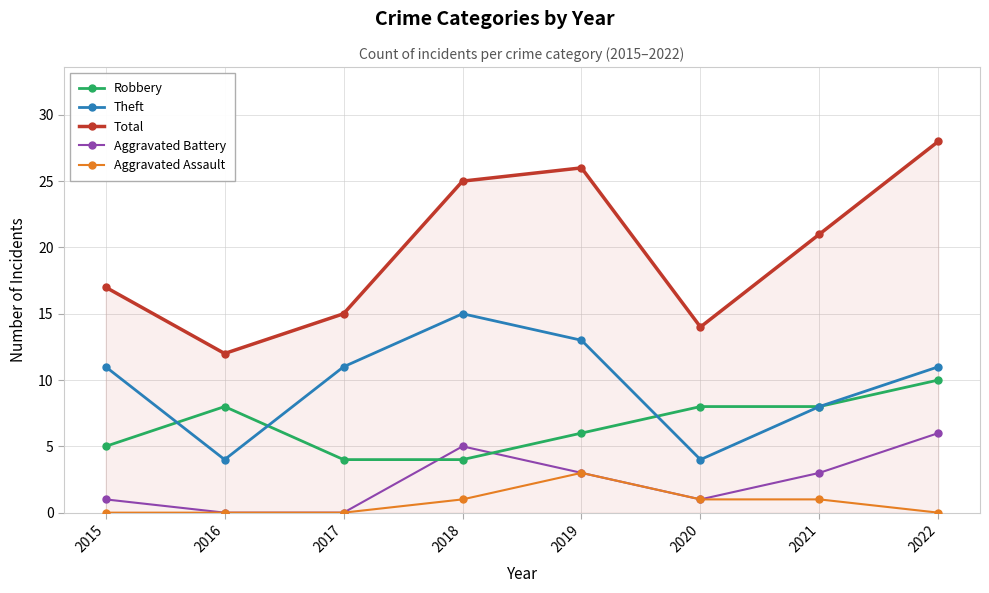

True or false: Aggravated Assault and Robbery intersect in this chart.

False